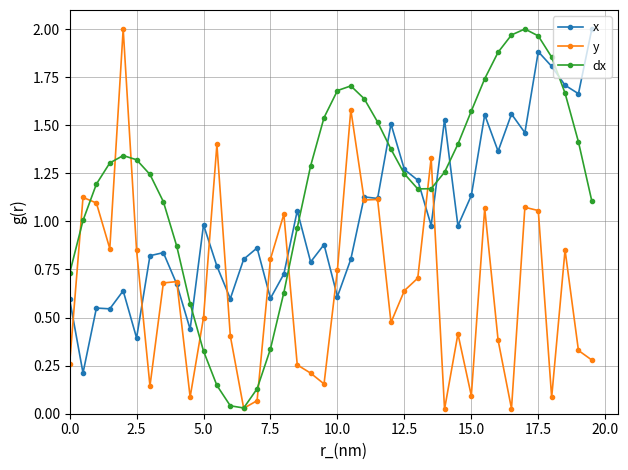

What are all the series names shown in the legend?

x, y, dx